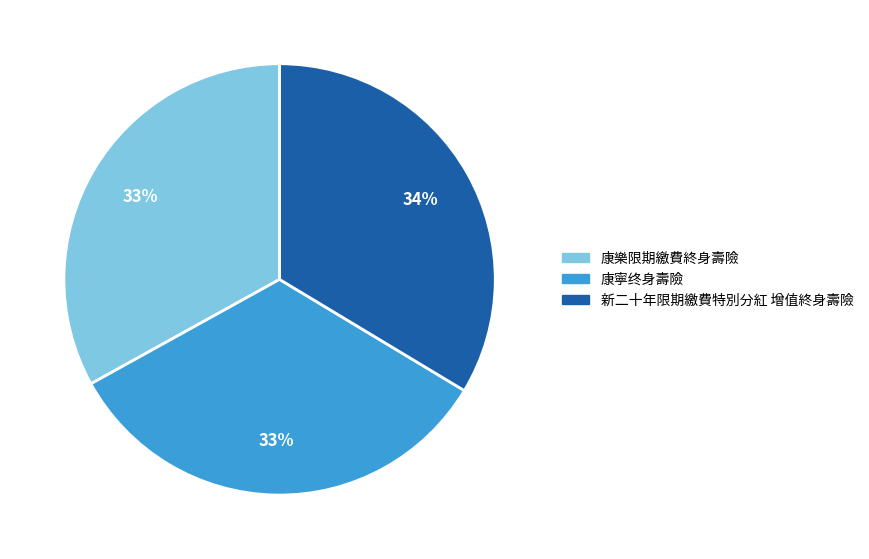

What percentage is the 康寧终身壽險 slice, to the nearest percent?

33%